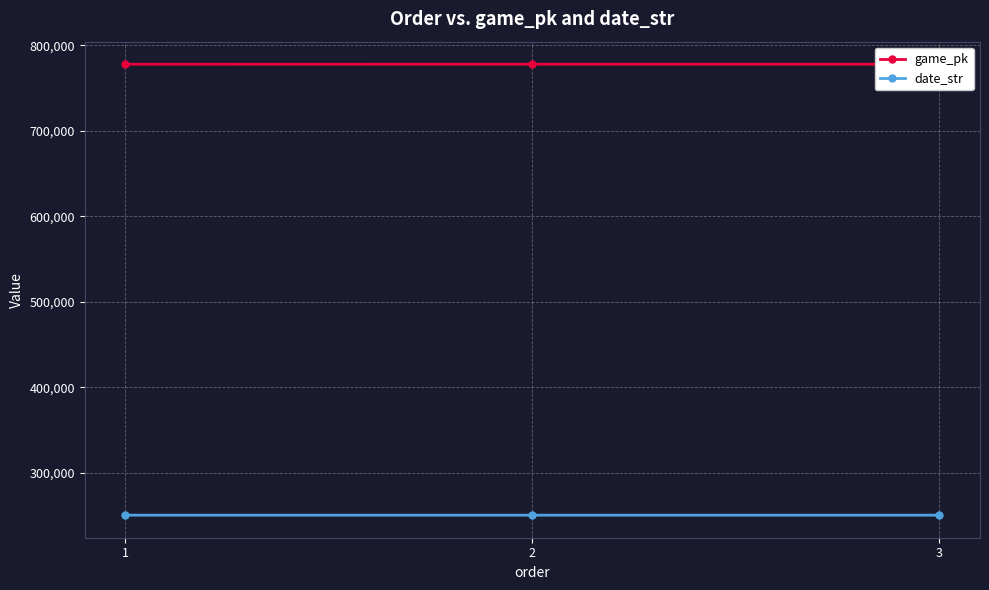

Rank the series by their maximum value, from lowest to highest.

date_str, game_pk